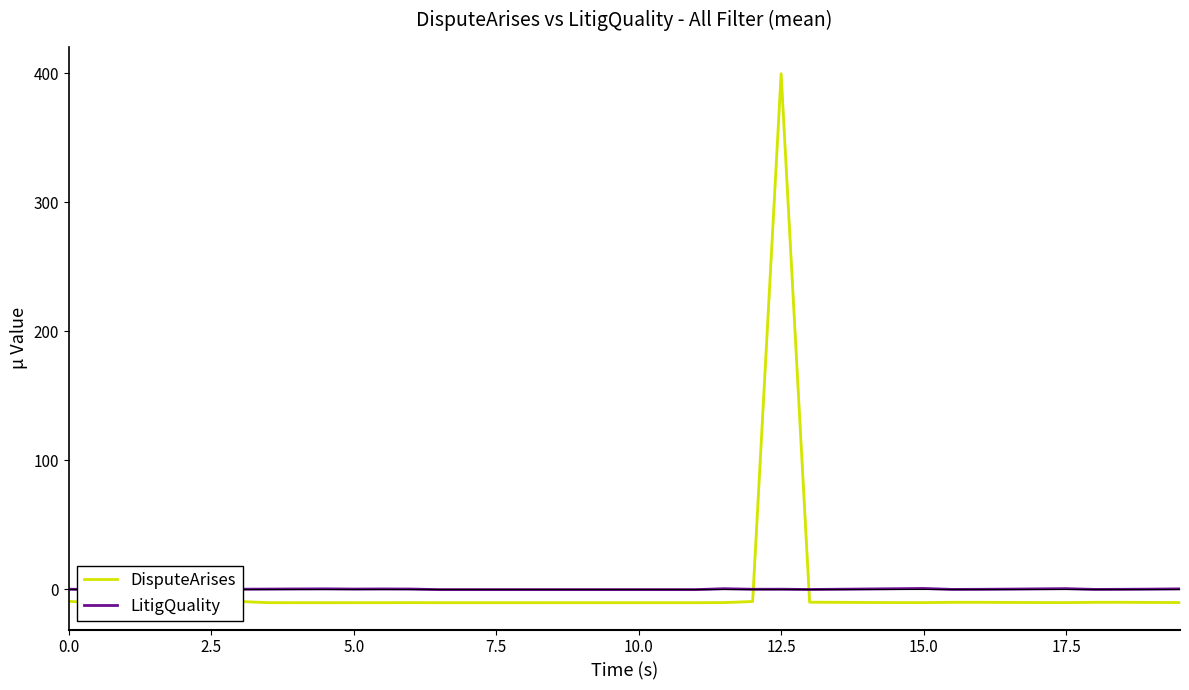

What is the difference between the second highest and second lowest values in the LitigQuality series?

0.8